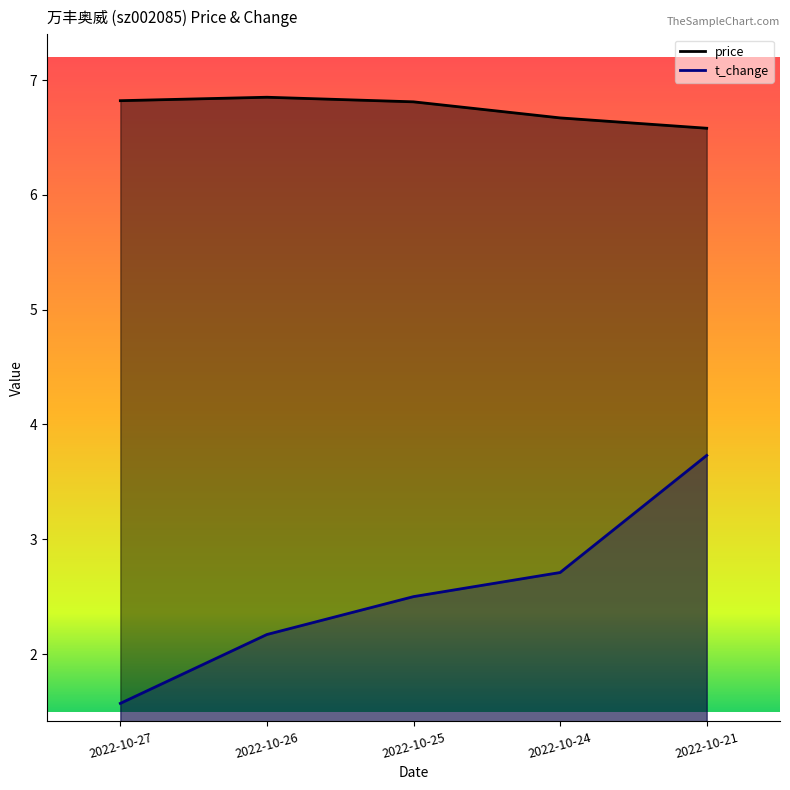

What is the value of the price point at the 1st from the left?

6.8